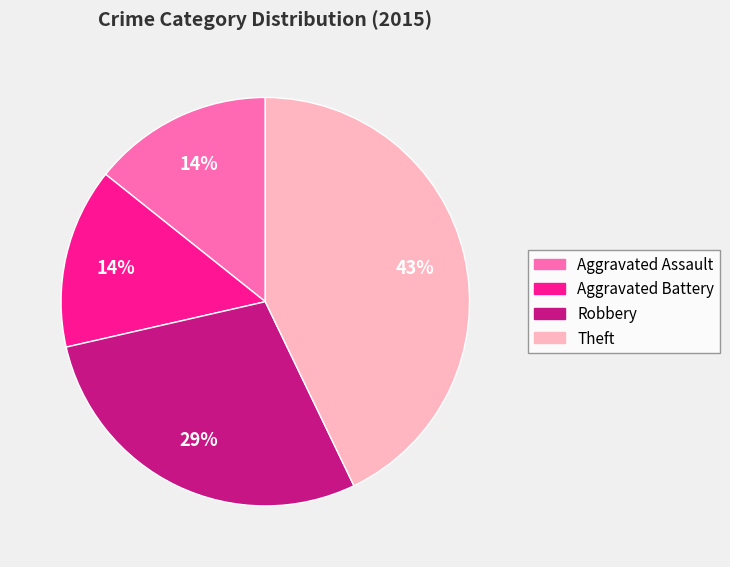

Which slice is the largest?

Theft